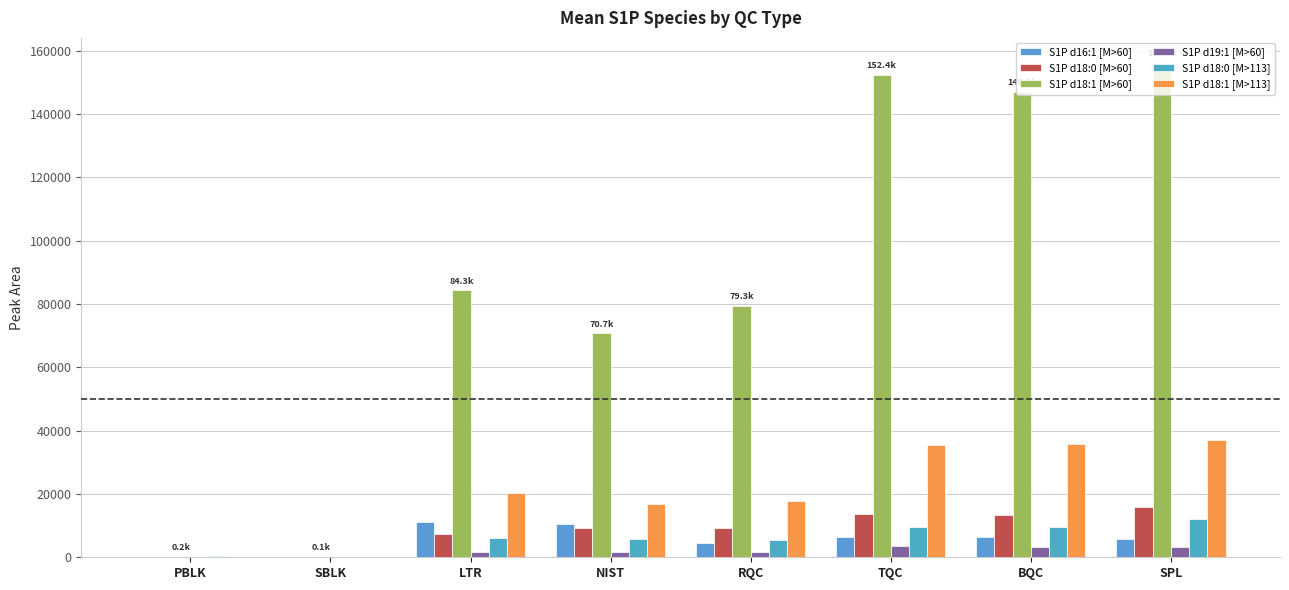

What is the value of the S1P d18:1 [M>60] bar at the 5th from the left?

79330.7